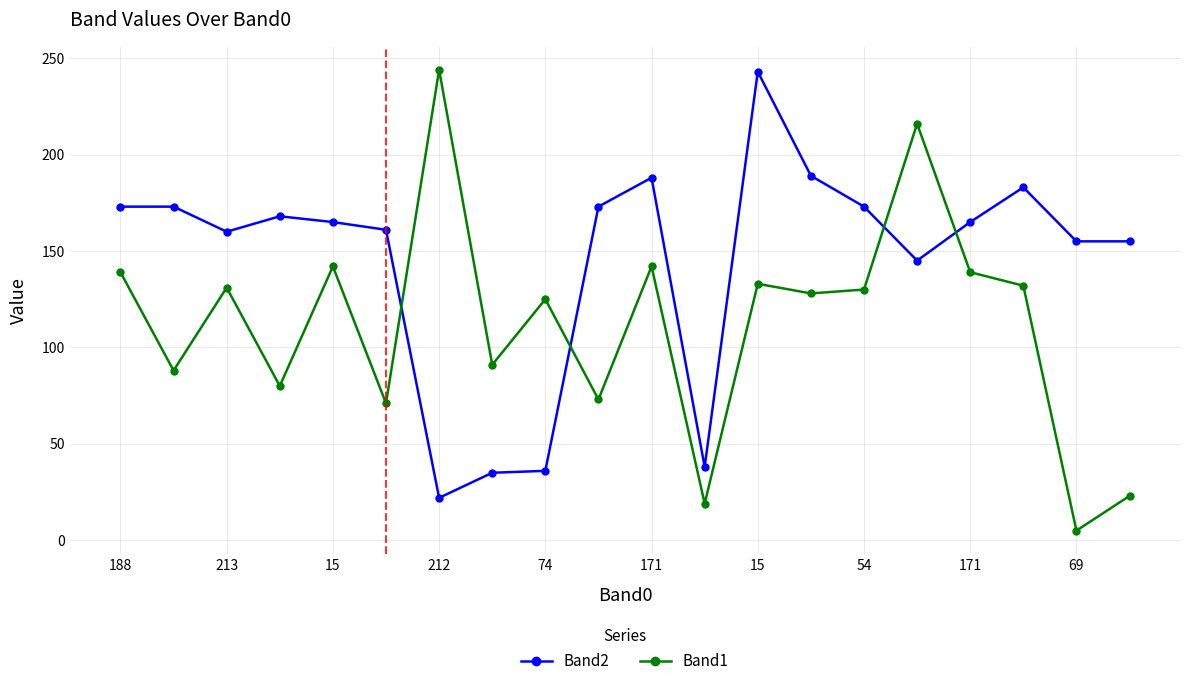

How many times do Band2 and Band1 cross each other?

4